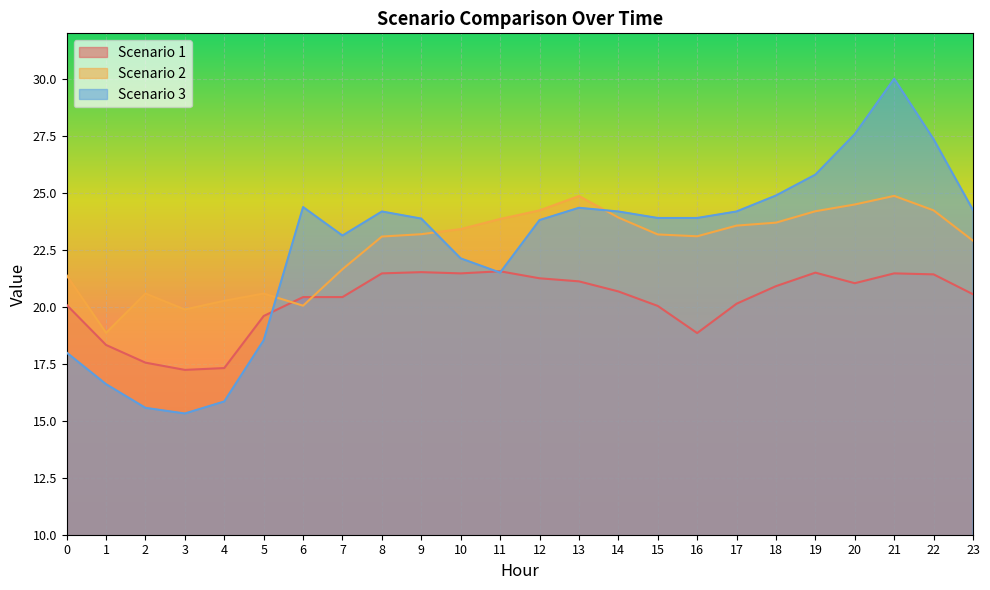

In Scenario 2, how many points are higher than both neighbors (excluding endpoints)?

4